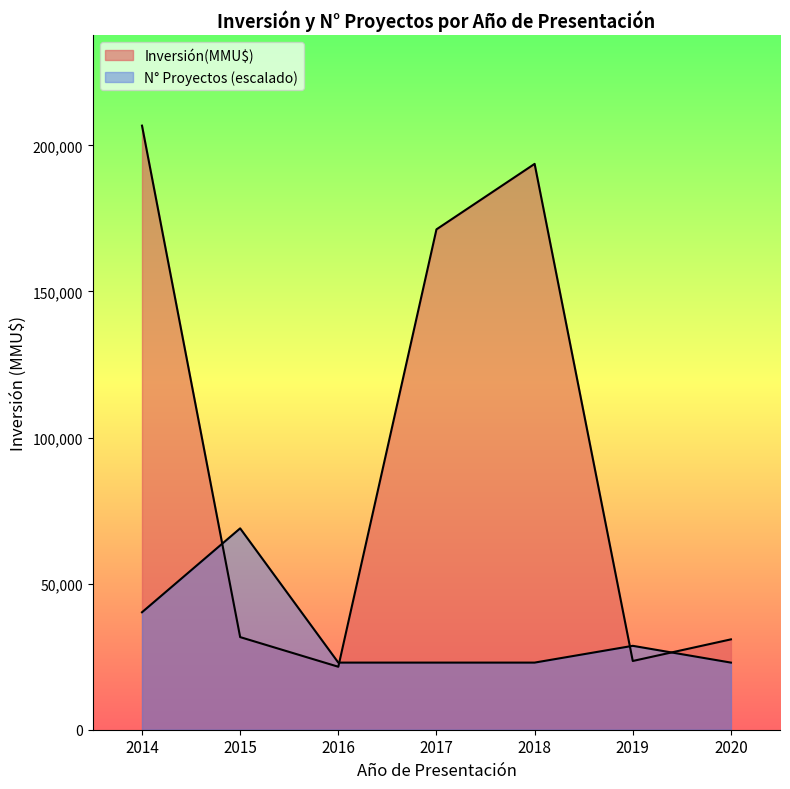

True or false: Count and Inversión(MMU$) cross at least once.

True